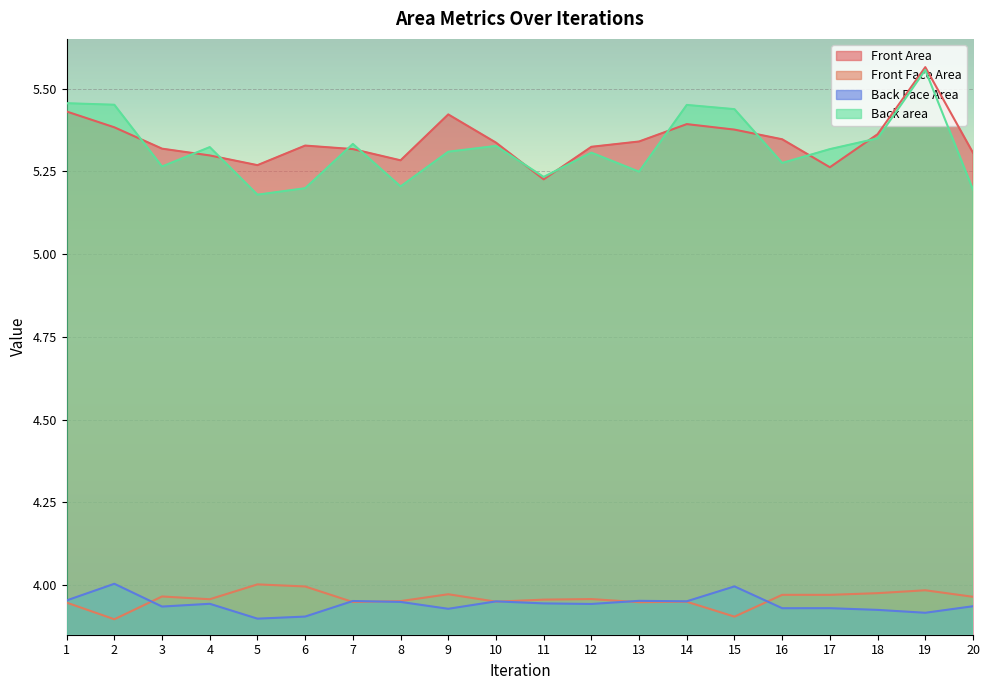

Between 2 and 20, which is larger?

2